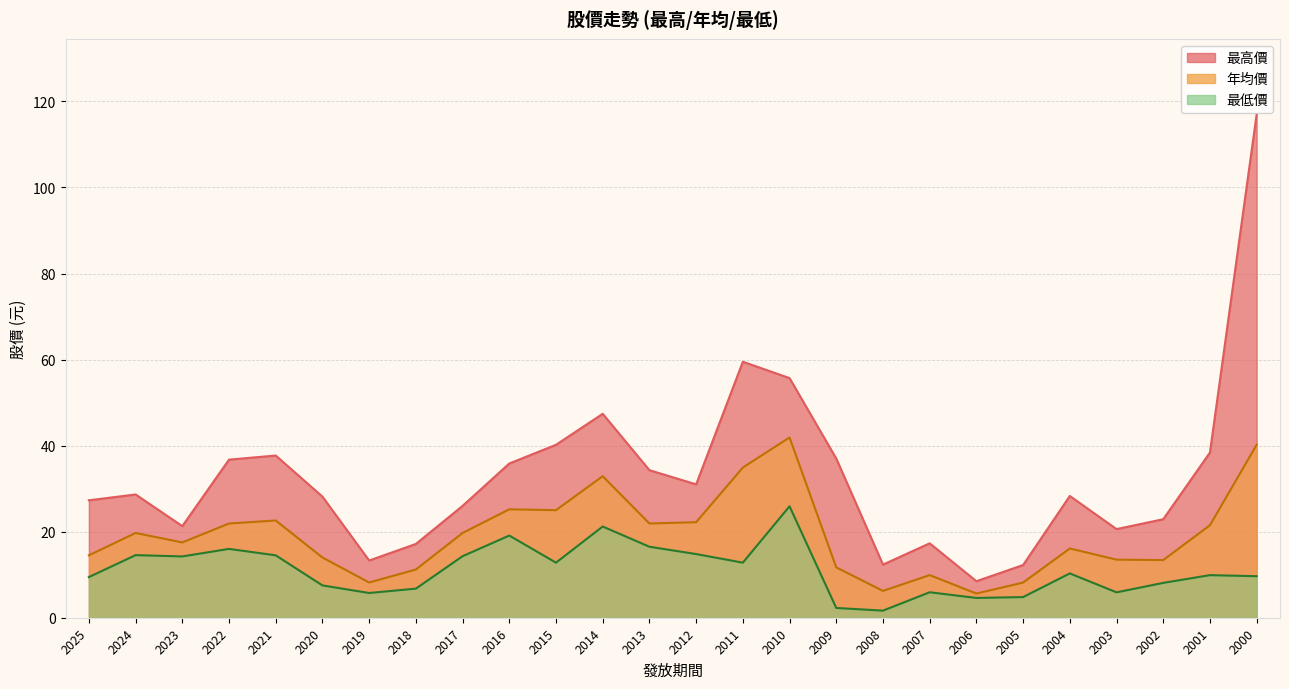

What is the total value across all series at 2005?

25.2